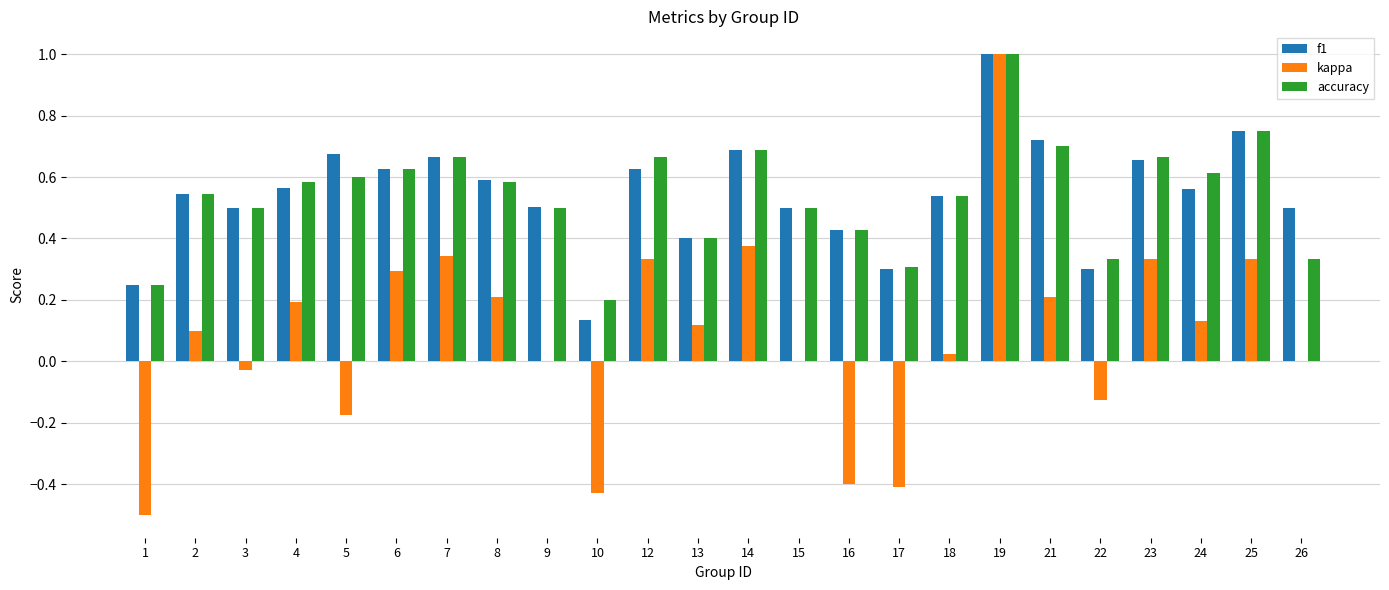

At which label does kappa first exceed 0?

2